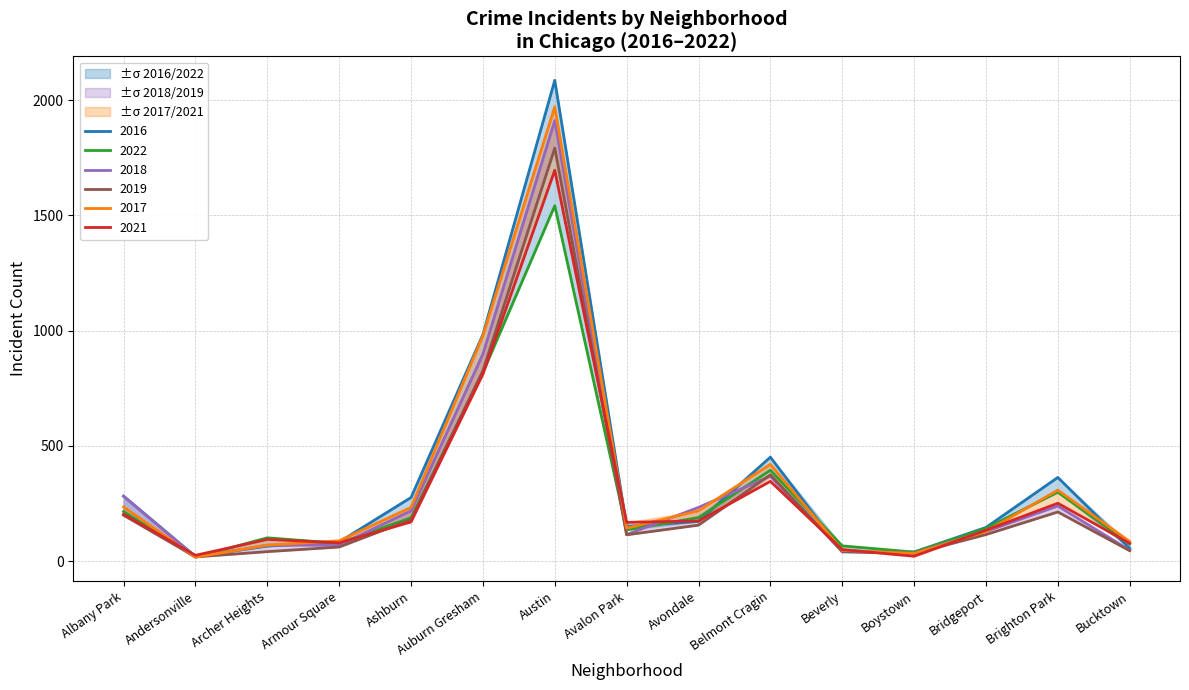

The 2021 series shows 115 at Bucktown. True or false?

False